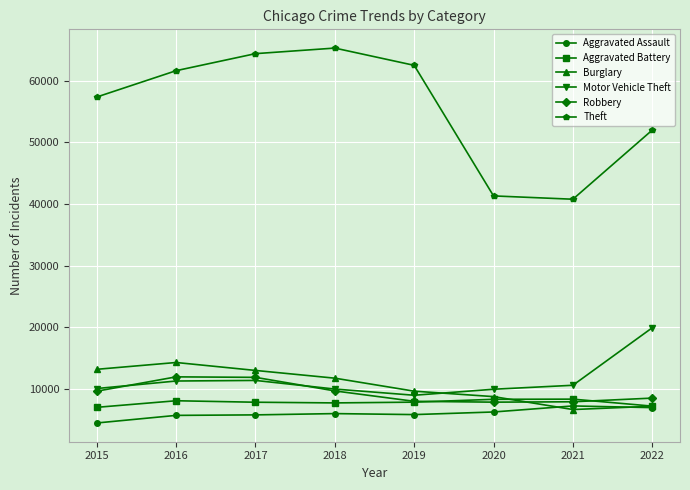

Count the number of categories in the chart.

8